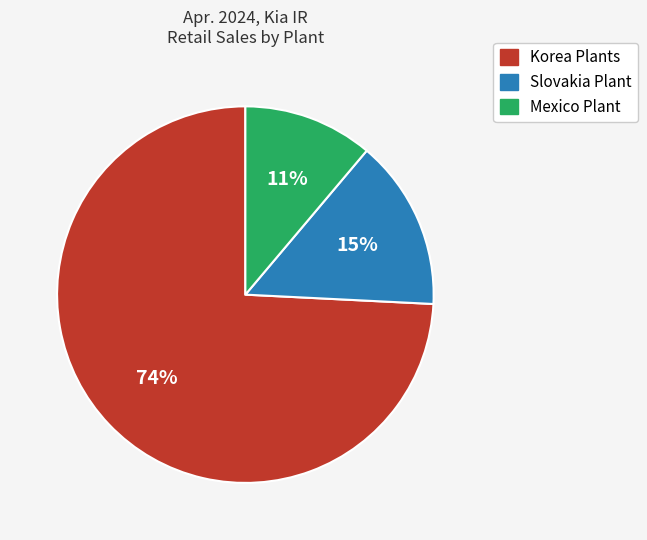

To the nearest percent, what is the combined percentage of Korea Plants and Mexico Plant?

85%